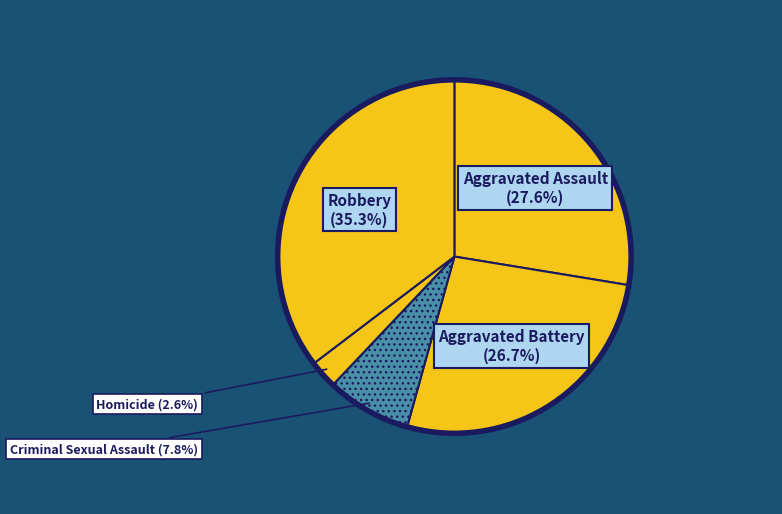

Is there a majority slice in this chart?

No